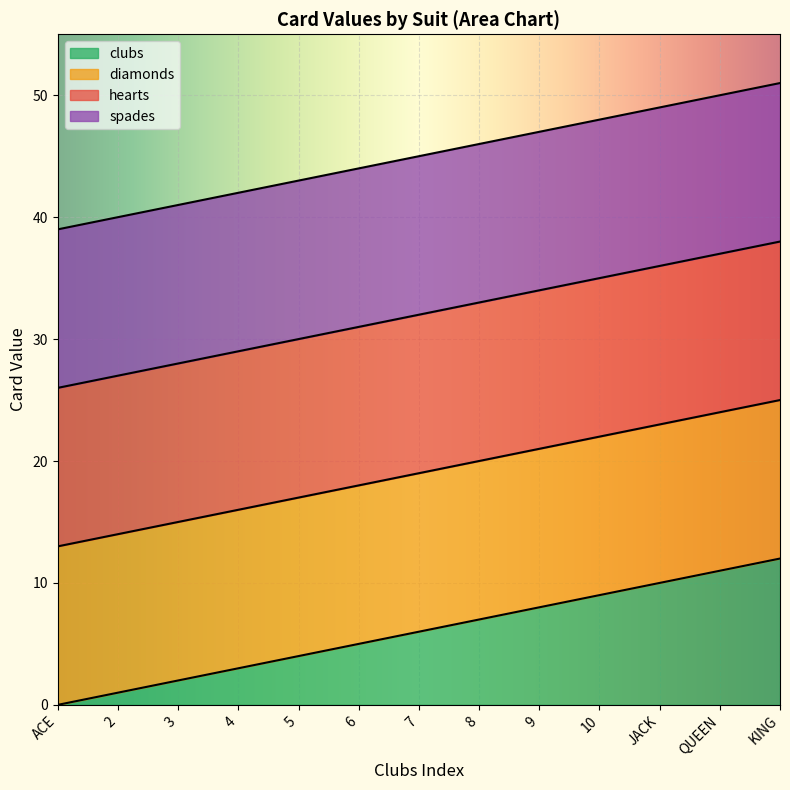

True or false: diamonds has more than 1 points higher than both neighbors.

False